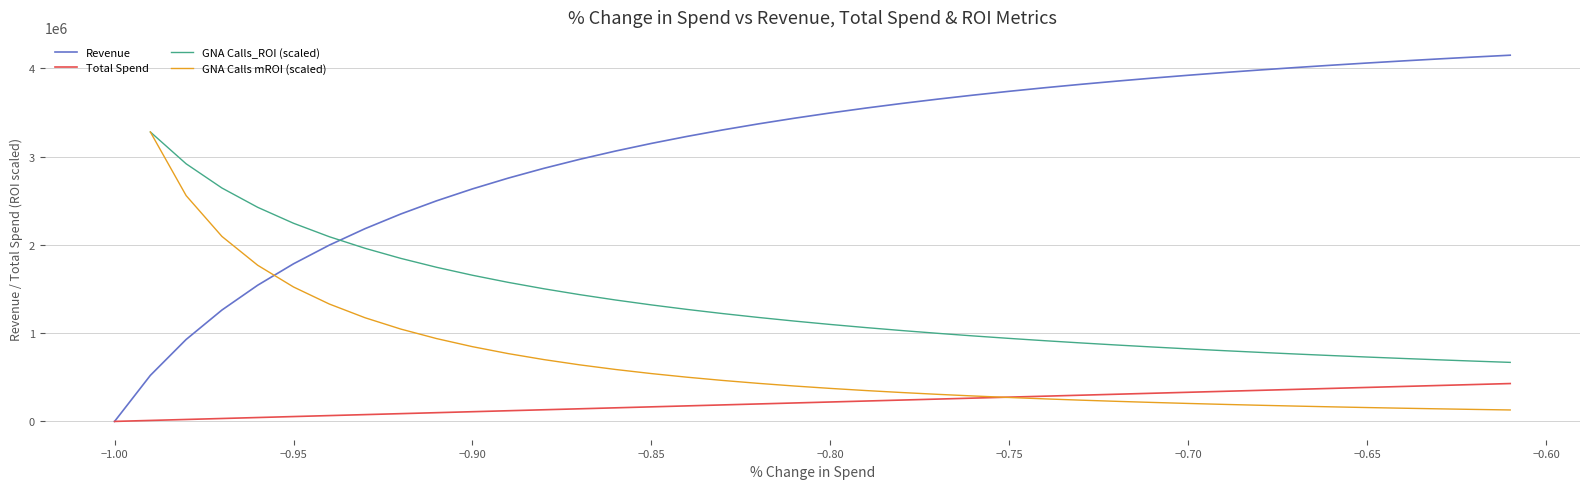

What is the maximum value for Revenue?

4149261.4